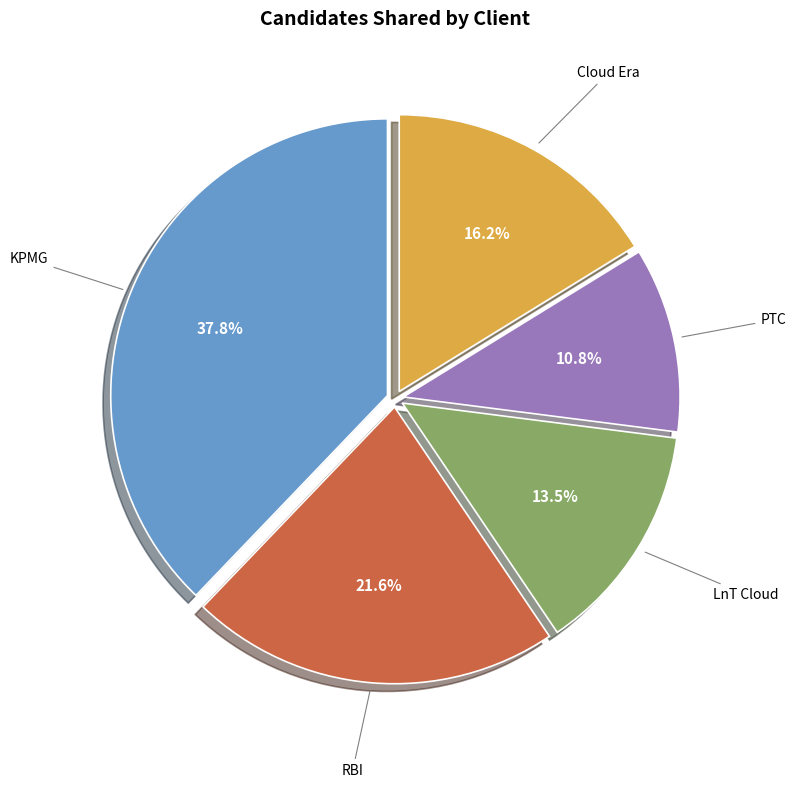

Rank the categories by value from lowest to highest.

PTC, LnT Cloud, Cloud Era, RBI, KPMG